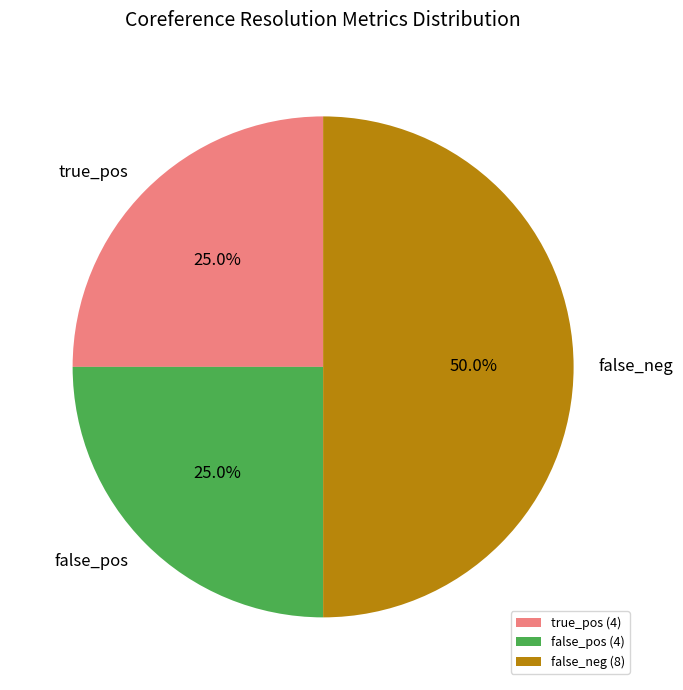

What percentage is NOT represented by false_pos?

75.0%